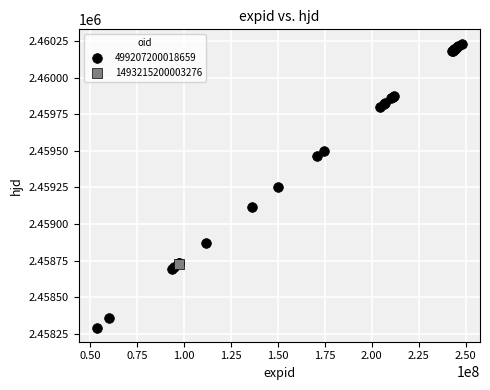

What are all the series names shown in the legend?

499207200018659, 1493215200003276